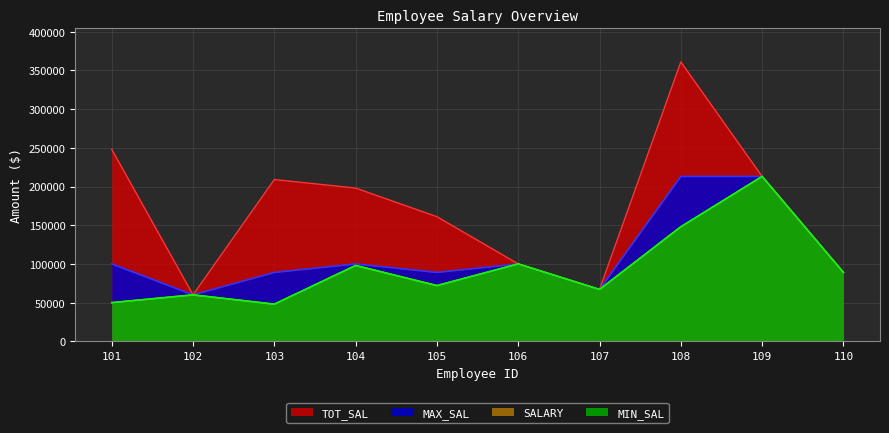

Is it true that MIN_SAL equals 72000 at 105?

True